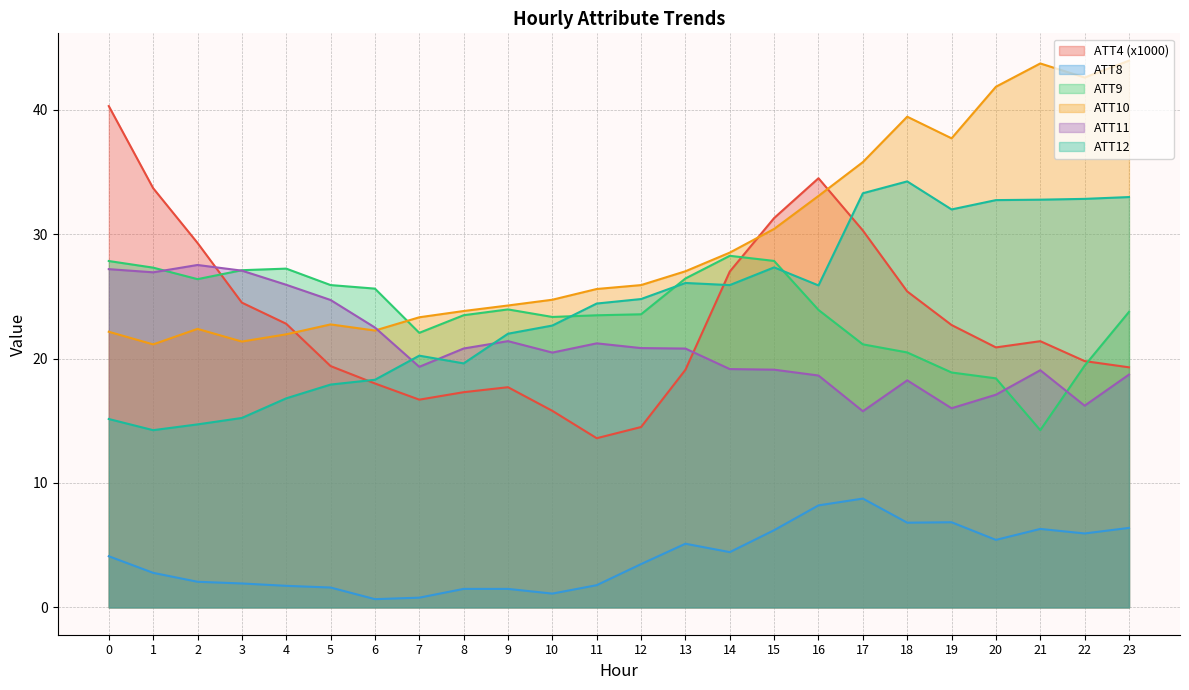

At which category does ATT9 reach its first local valley?

2